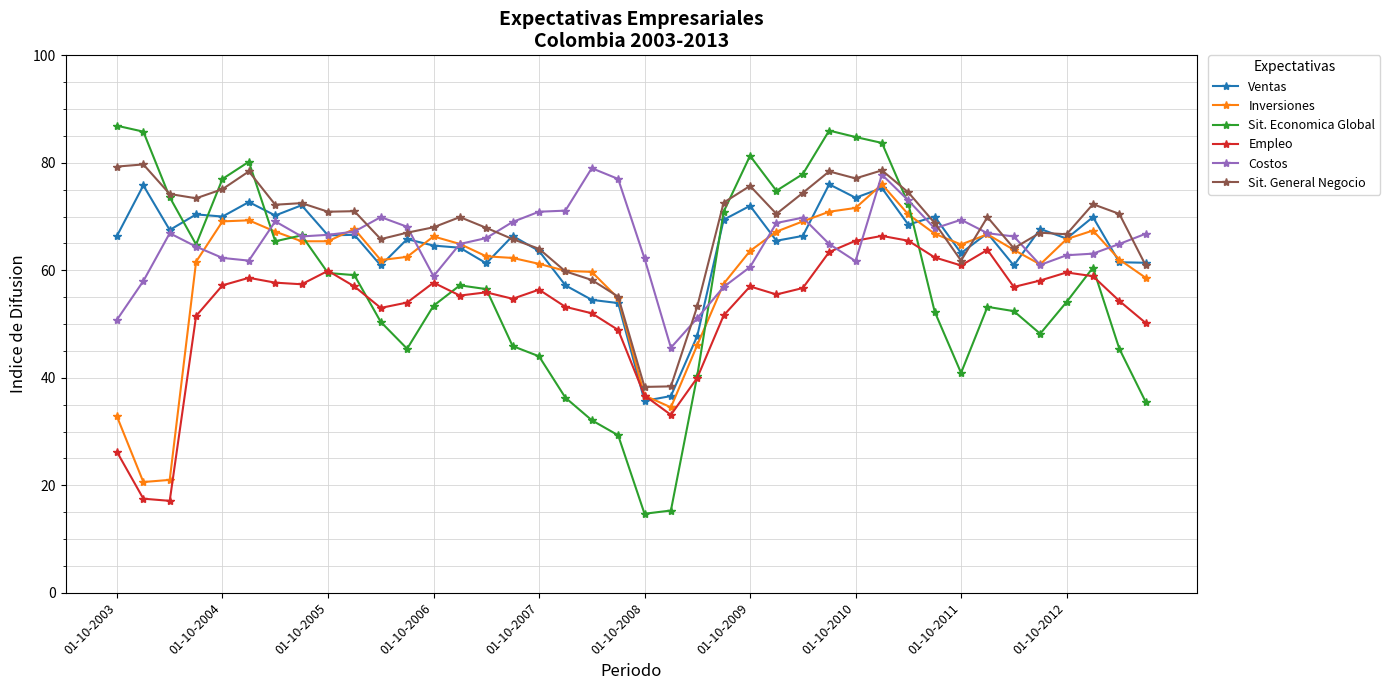

What is the smallest value displayed?

14.7